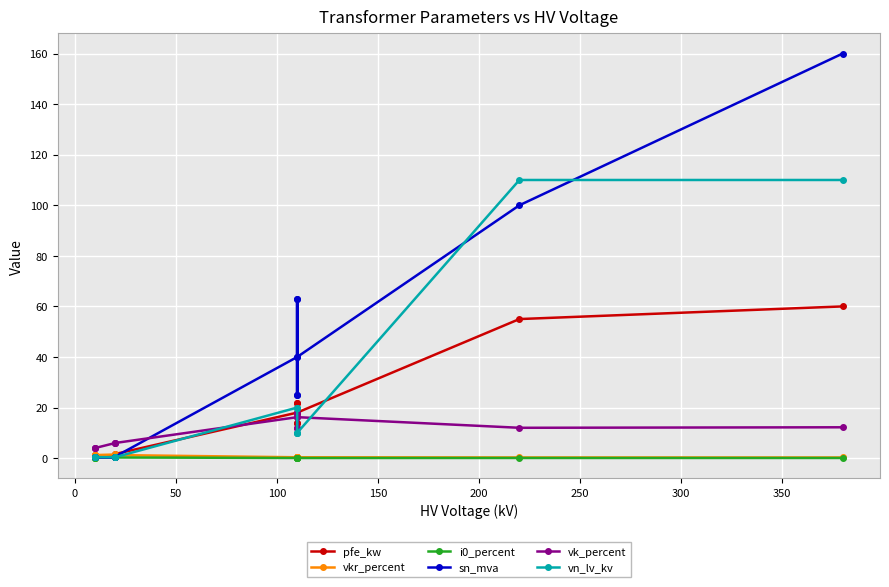

What is the difference between the maximum and minimum values in the i0_percent series?

0.3